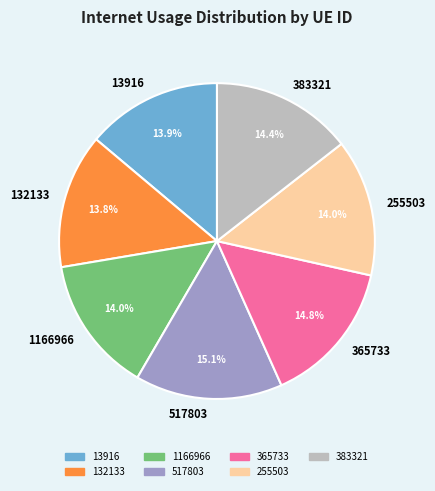

Does 255503 represent more than half of the total?

No